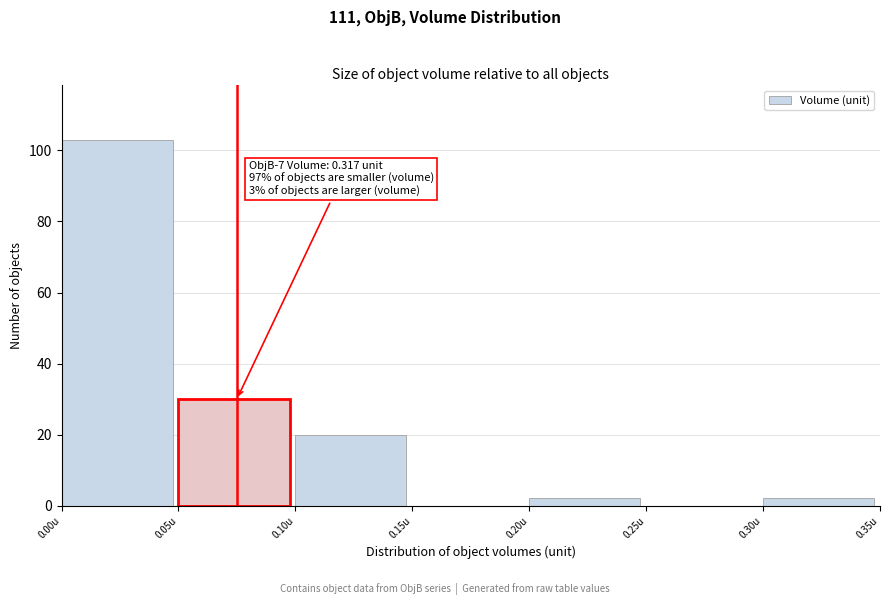

Over which range of the x-axis is the bar tallest?

0.00 to 0.05